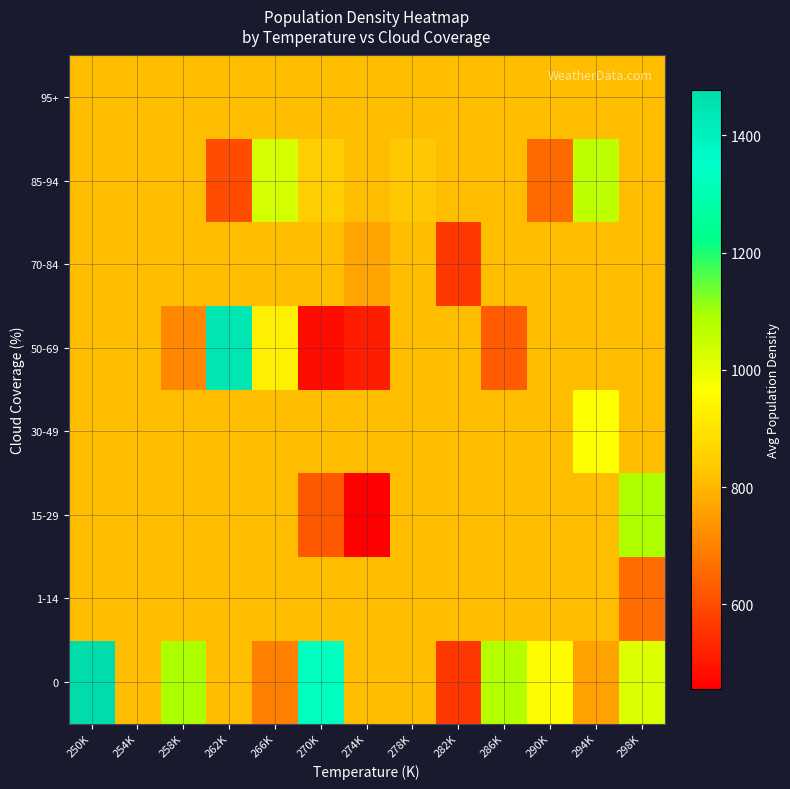

Between 274K and 298K, which series saw the biggest shift?

15-29